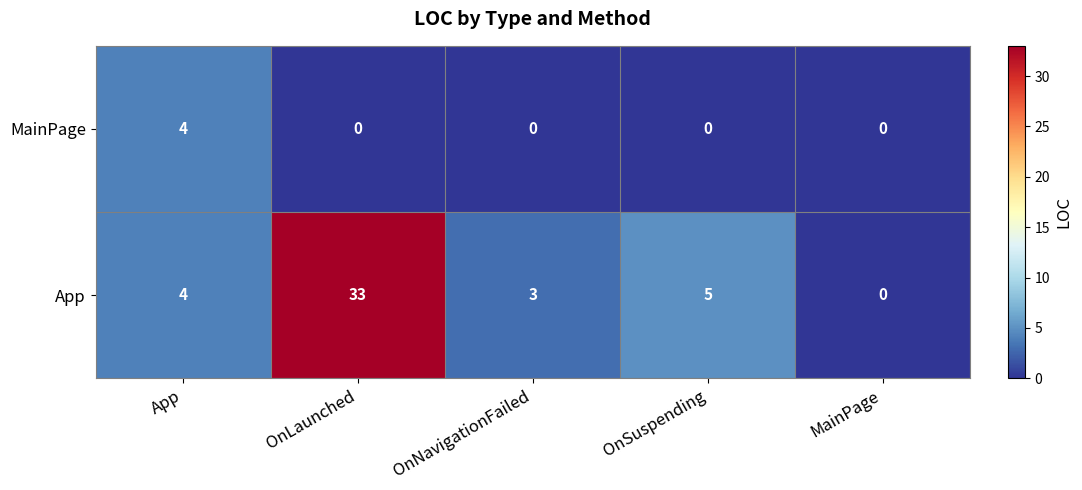

What is the spread (max minus min) of values at OnLaunched?

33